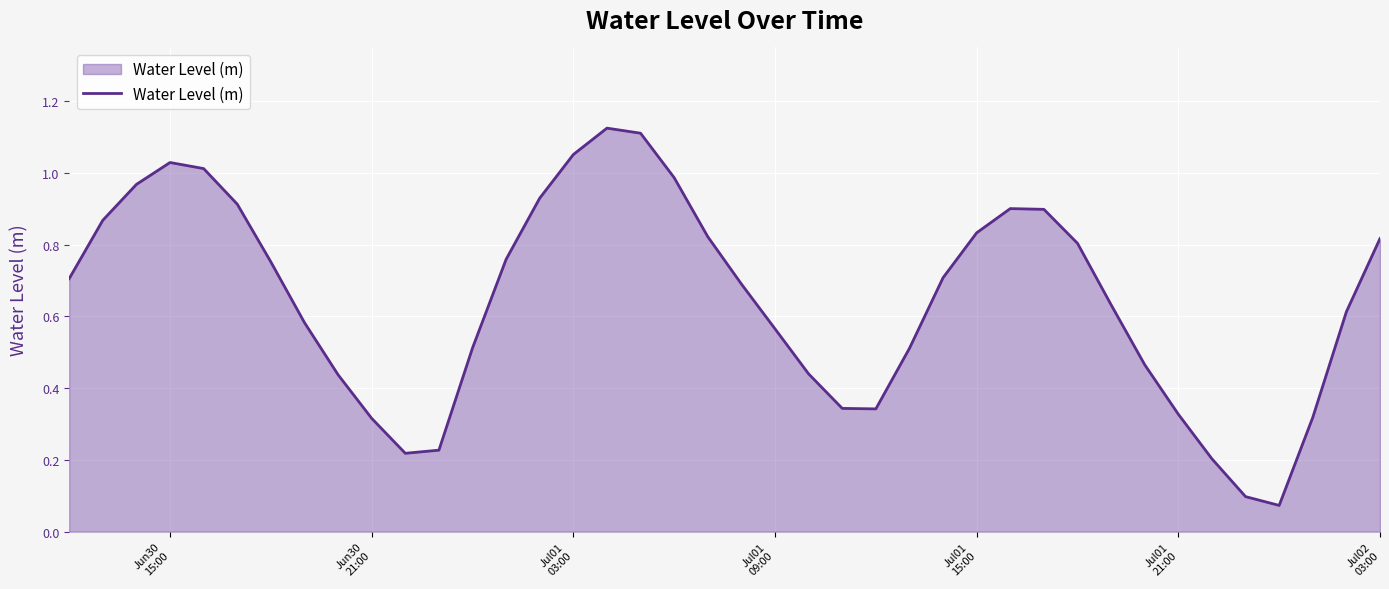

What is the difference between the second highest and second lowest values?

1.0